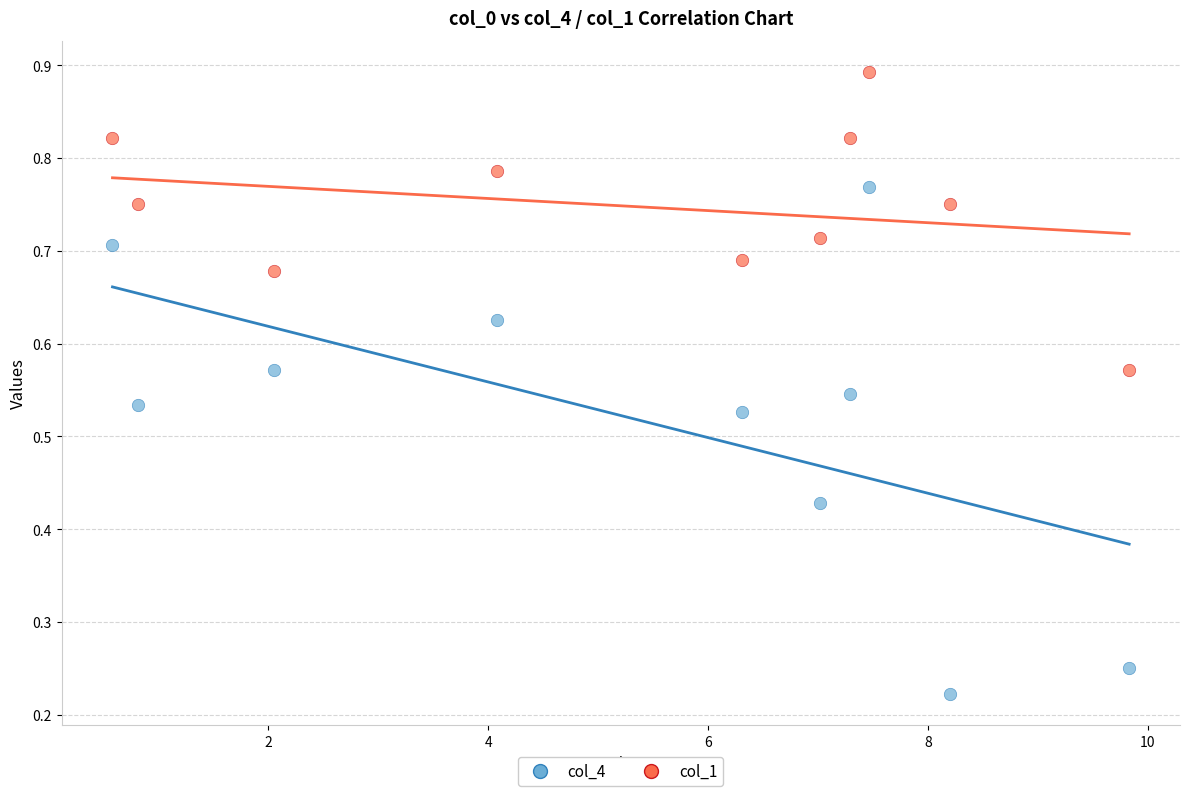

What are all the series names shown in the legend?

col_4, col_1